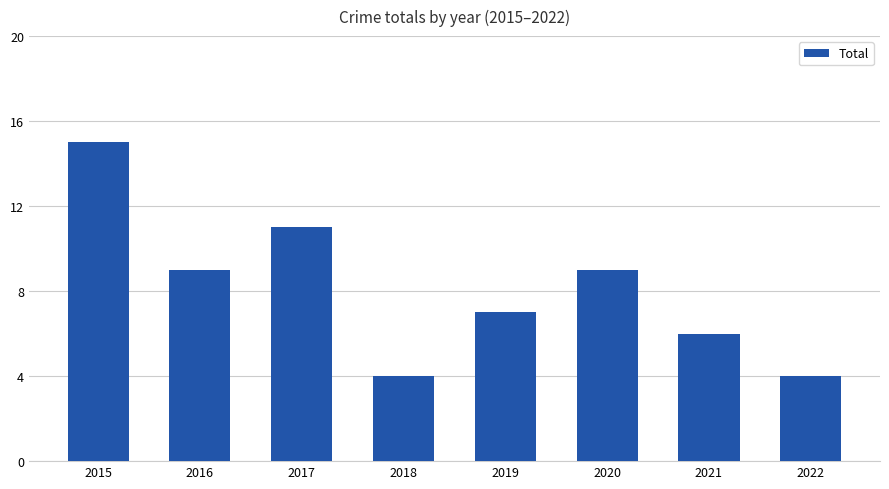

Reading right to left, what are all the values shown in this chart?

2022=4	2021=6	2020=9	2019=7	2018=4	2017=11	2016=9	2015=15